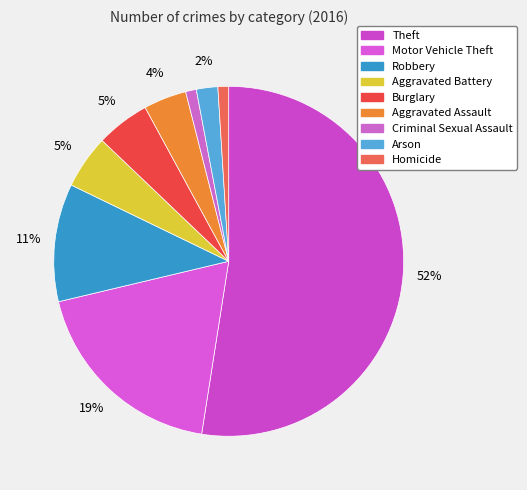

To the nearest percent, what is the difference between the largest and smallest slice percentages?

51%